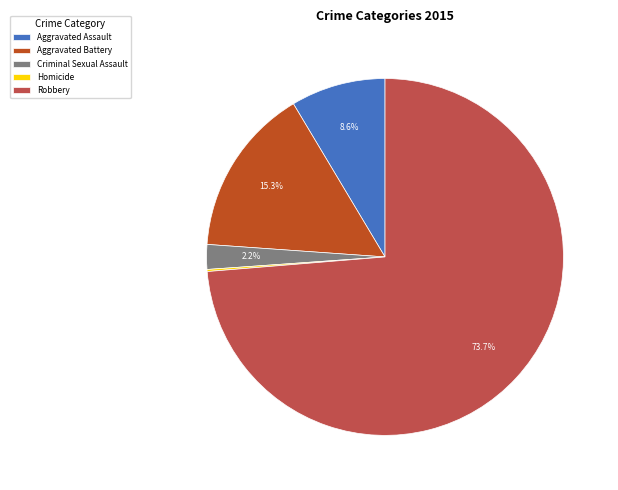

To the nearest percent, what is the average slice percentage?

20%